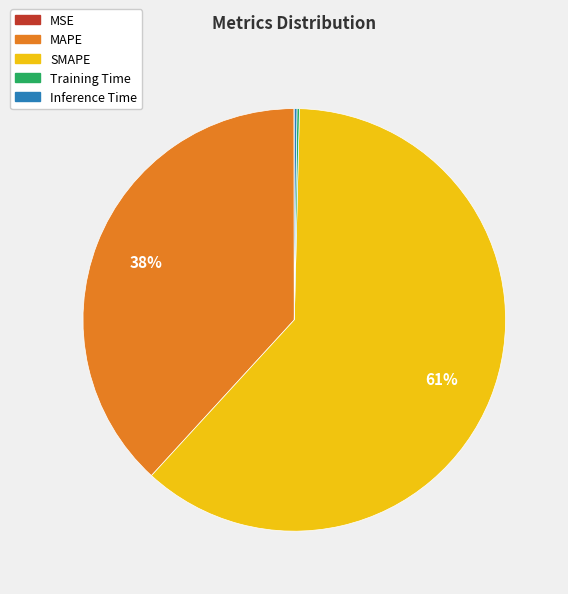

Is it true that SMAPE is 61% of the pie?

True